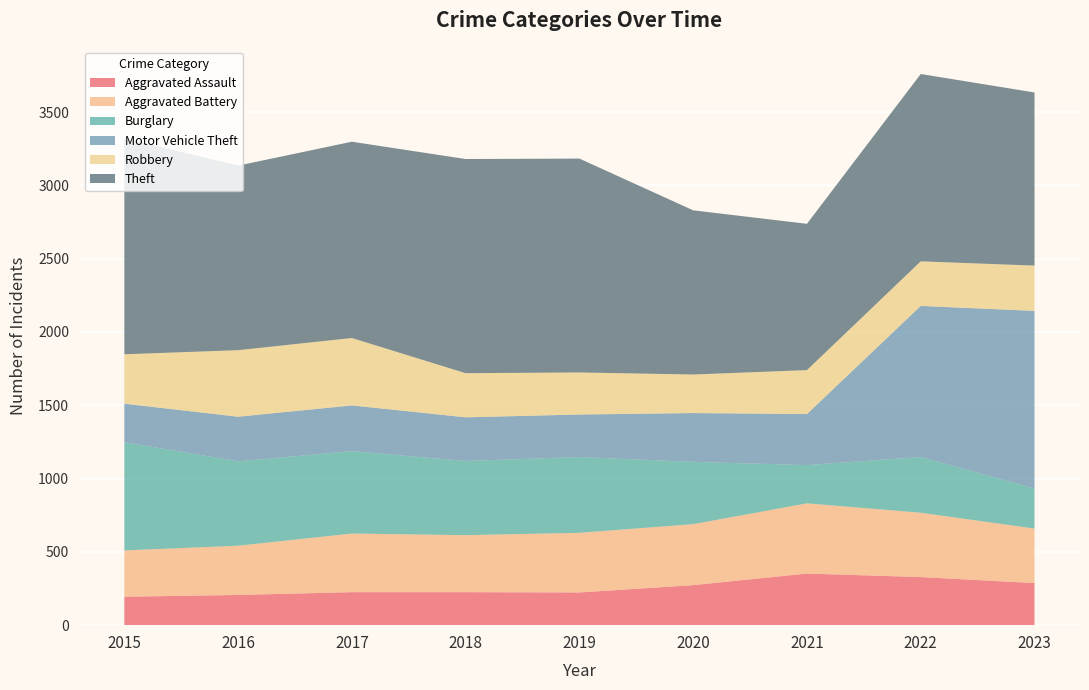

Reading right to left, extract all data points from this chart.

Aggravated Assault: 2023=287	2022=328	2021=352	2020=273	2019=223	2018=225	2017=225	2016=206	2015=194
Aggravated Battery: 2023=372	2022=439	2021=479	2020=416	2019=407	2018=389	2017=400	2016=336	2015=316
Burglary: 2023=274	2022=380	2021=261	2020=425	2019=517	2018=506	2017=562	2016=576	2015=738
Motor Vehicle Theft: 2023=1211	2022=1031	2021=348	2020=333	2019=290	2018=298	2017=312	2016=304	2015=263
Robbery: 2023=309	2022=304	2021=300	2020=263	2019=287	2018=301	2017=460	2016=454	2015=337
Theft: 2023=1181	2022=1278	2021=998	2020=1120	2019=1459	2018=1461	2017=1339	2016=1259	2015=1474